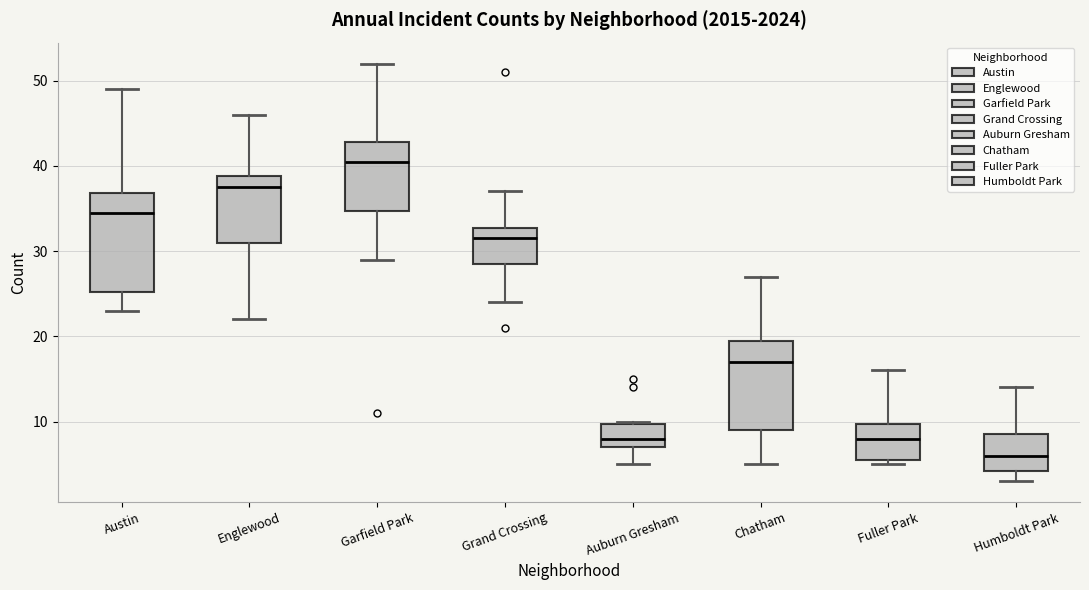

Where does the median line of the box for Englewood sit on the y-axis? The values are not printed on the chart, so give them approximately, as read against the axis.

38